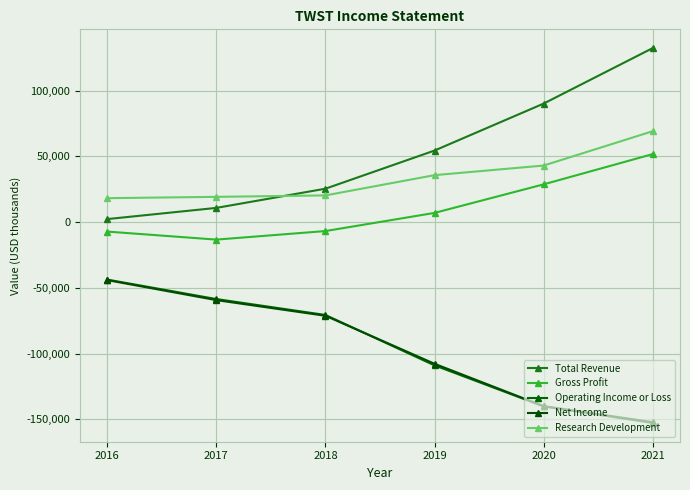

What is the value of the Research Development point at the 5th from the left?

43000